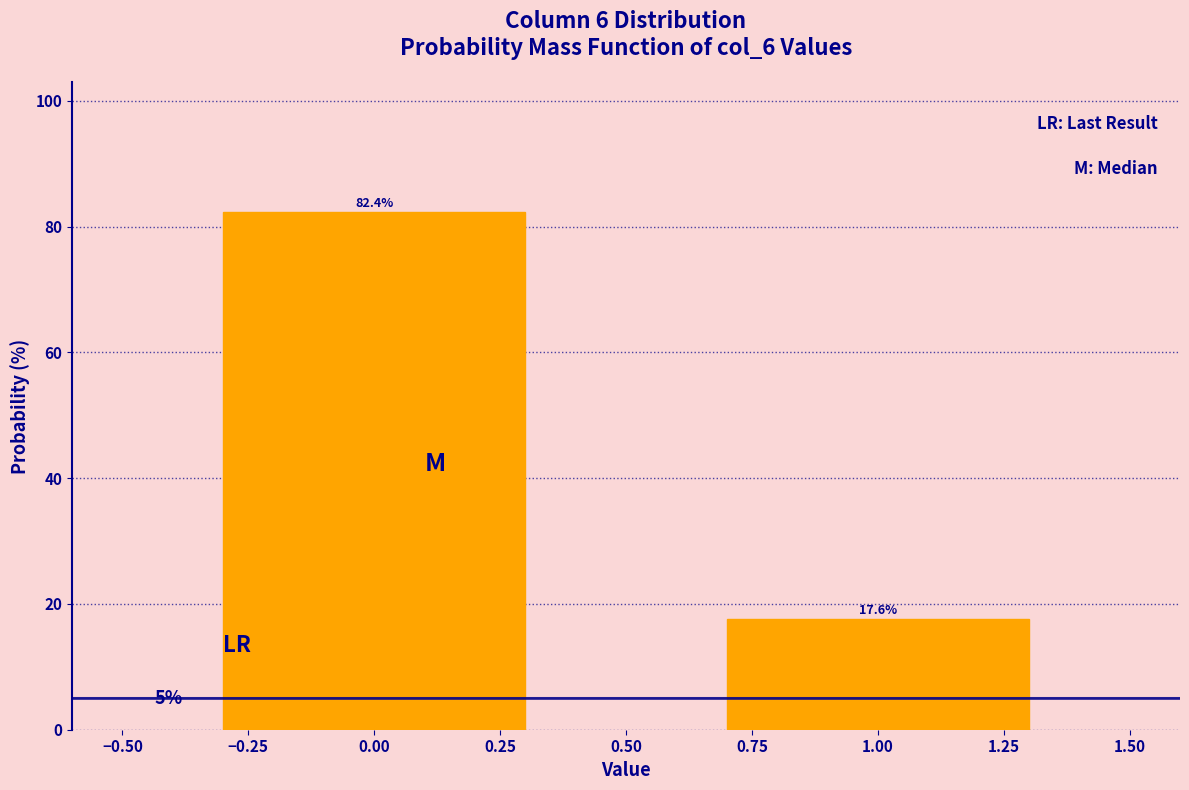

Reading left to right, what are all the values shown in this chart?

82.4	17.6